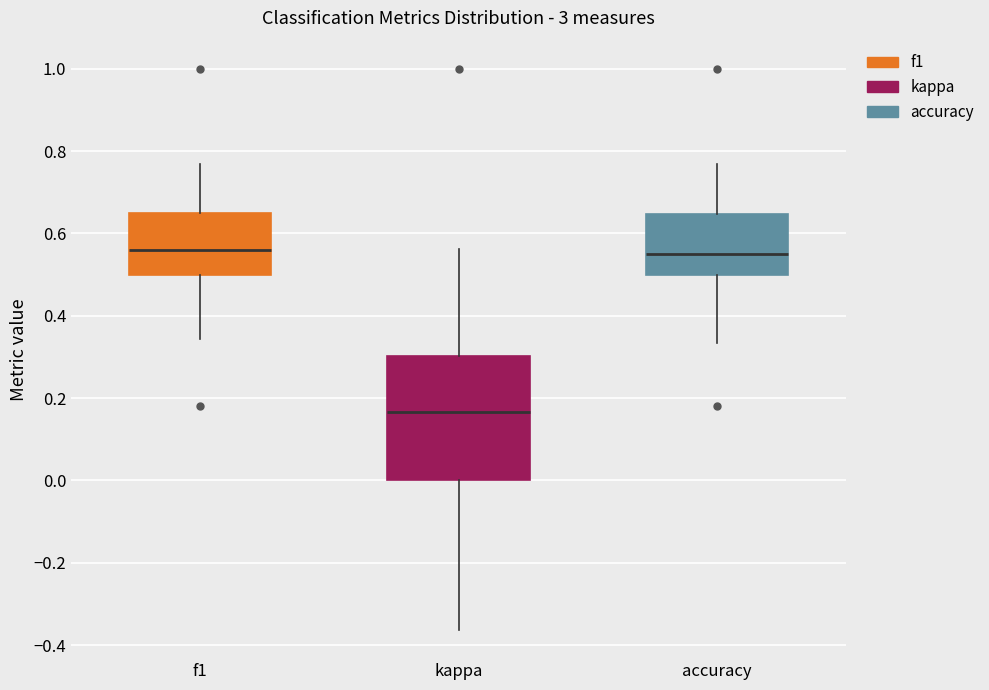

Reading left to right, read every box against the y-axis: the position of its median line, the range the box covers, and the ends of its whiskers. The values are not printed on the chart, so give them approximately, as read against the axis.

f1: median 0.56, box 0.50 to 0.64, whiskers 0.34 to 0.76
kappa: median 0.16, box 0.00 to 0.30, whiskers -0.36 to 0.56
accuracy: median 0.56, box 0.50 to 0.64, whiskers 0.34 to 0.76